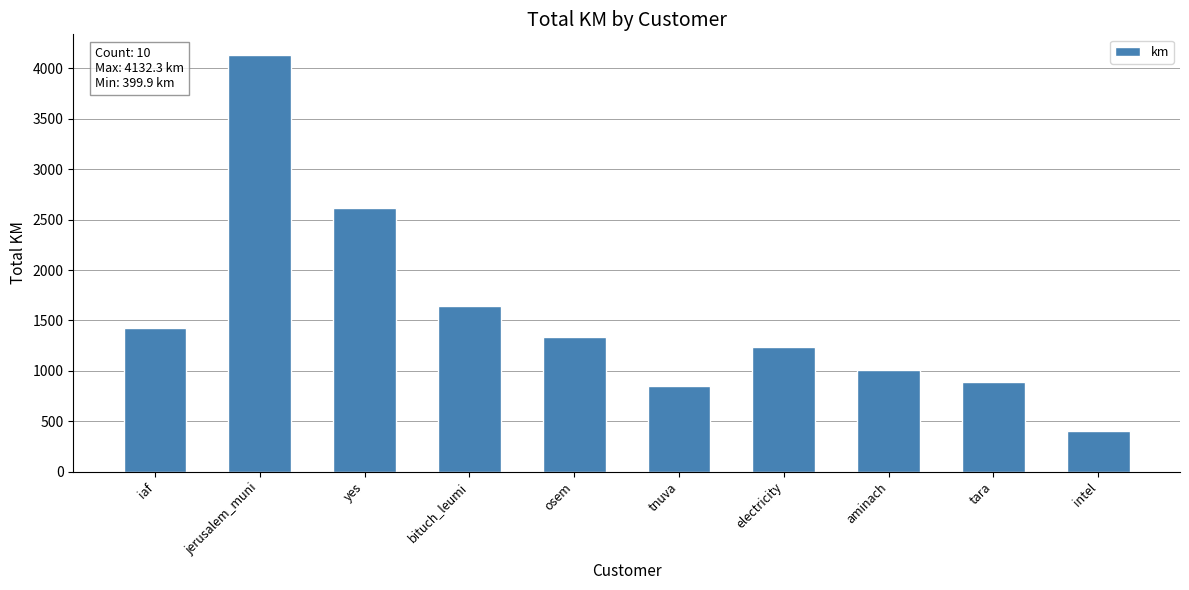

Read the value at yes.

2619.6